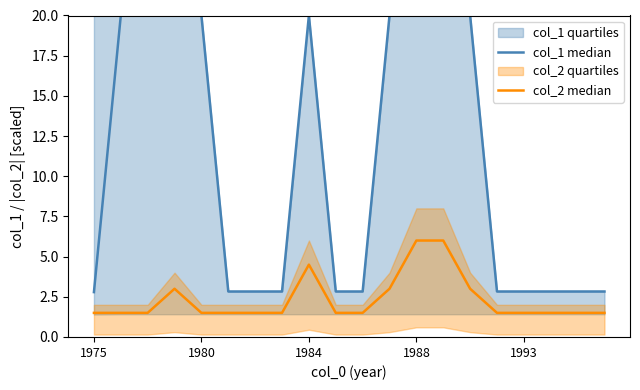

Is it true that col_1 median equals 2.8 at 10?

True